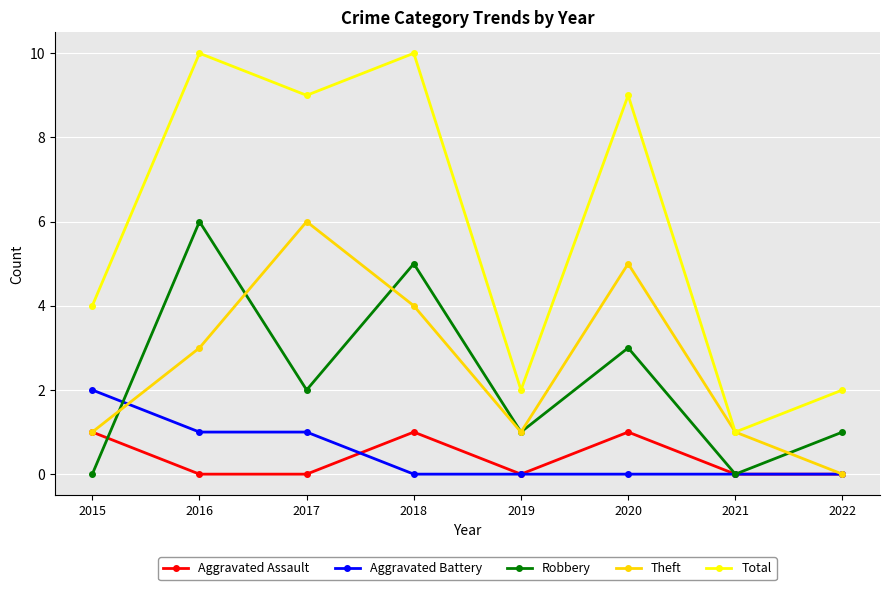

True or false: Total and Aggravated Battery intersect in this chart.

False